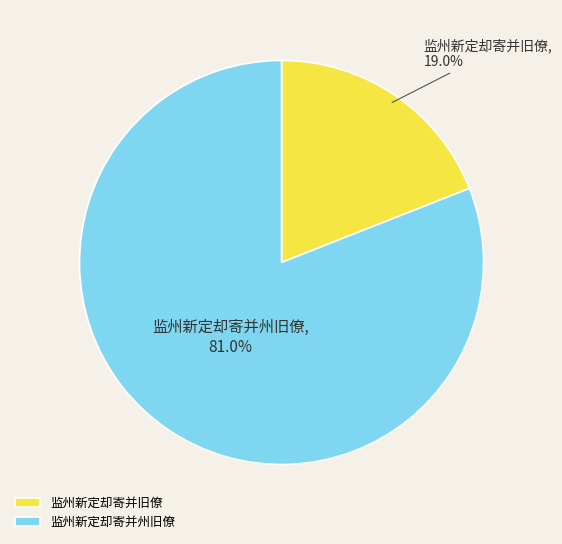

What portion of the pie excludes 监州新定却寄并州旧僚?

19.0%